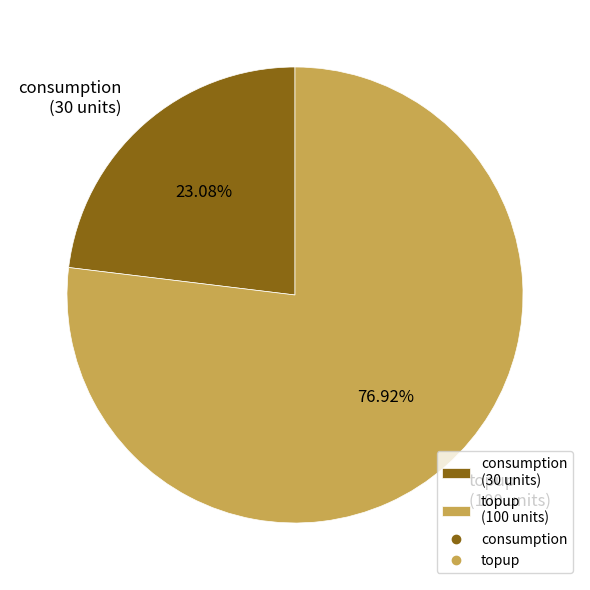

True or false: topup accounts for 67% of the total.

False